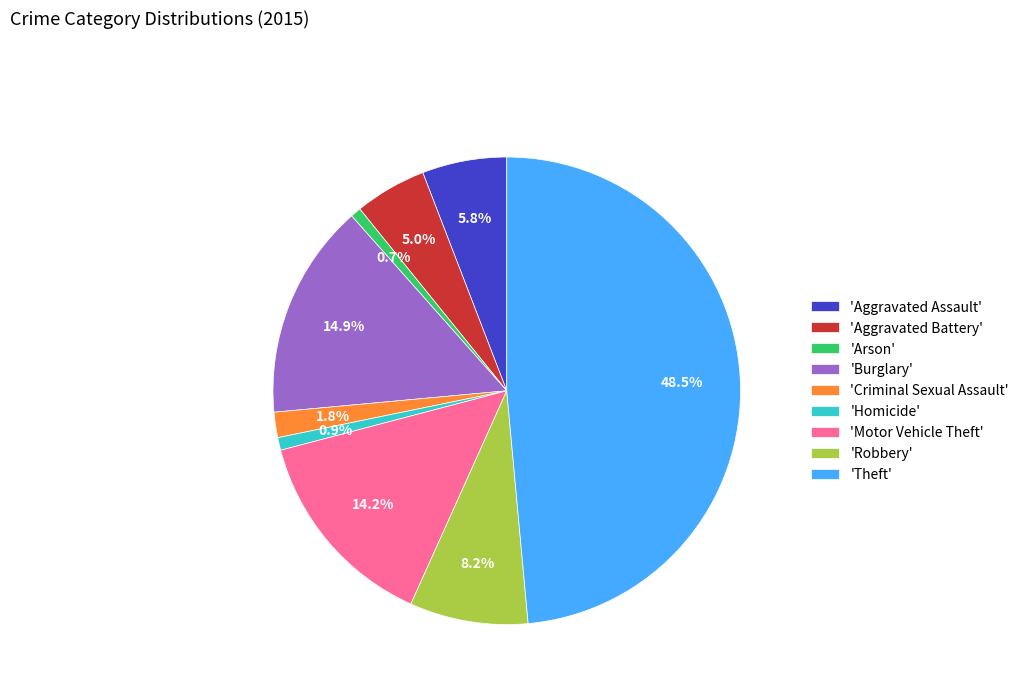

Does 'Aggravated Battery' account for over 50% of the chart?

No